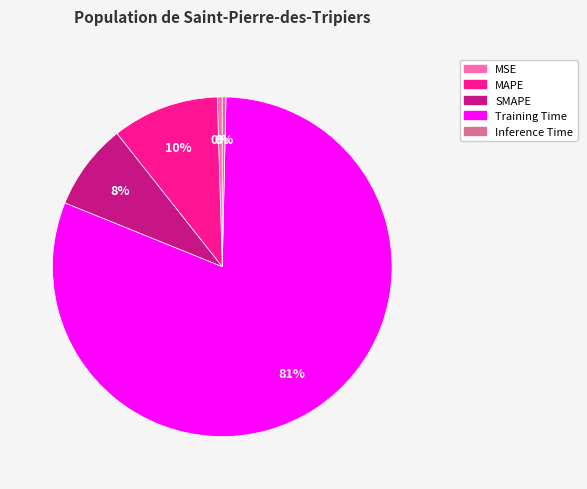

True or false: MAPE accounts for 5% of the total.

False